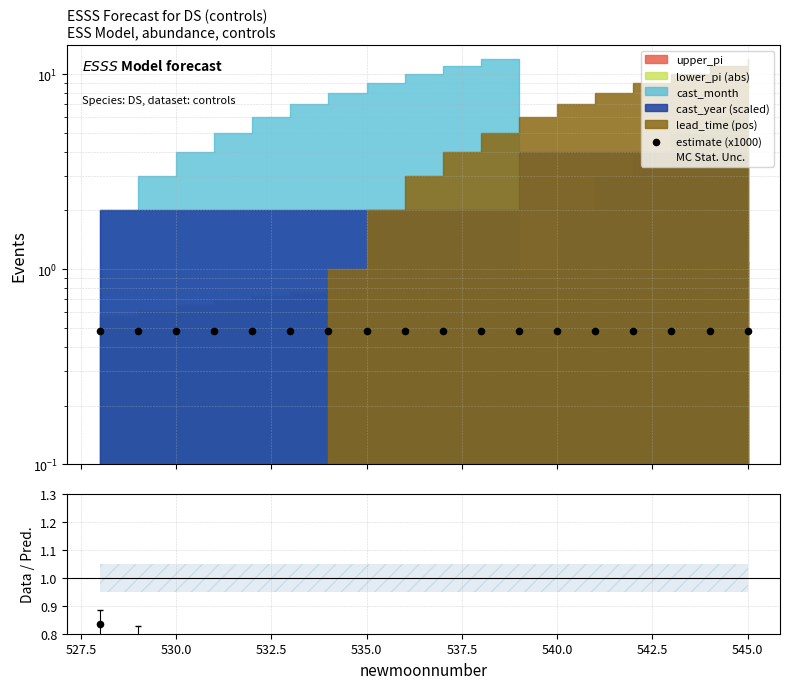

At how many categories does at least one series exceed 0?

18